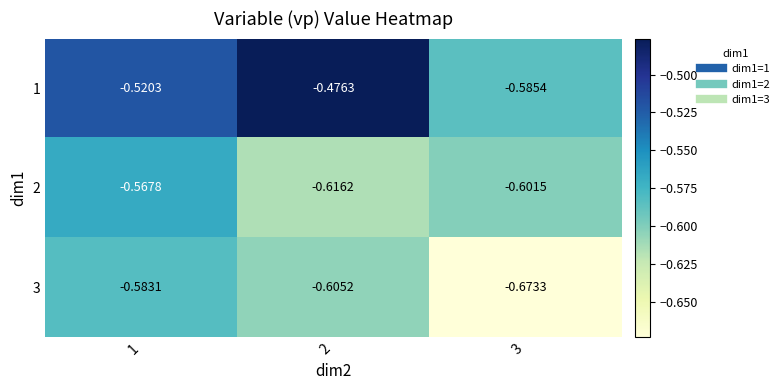

Is the value of 2 at 3 greater than the value of 3 at 3?

Yes